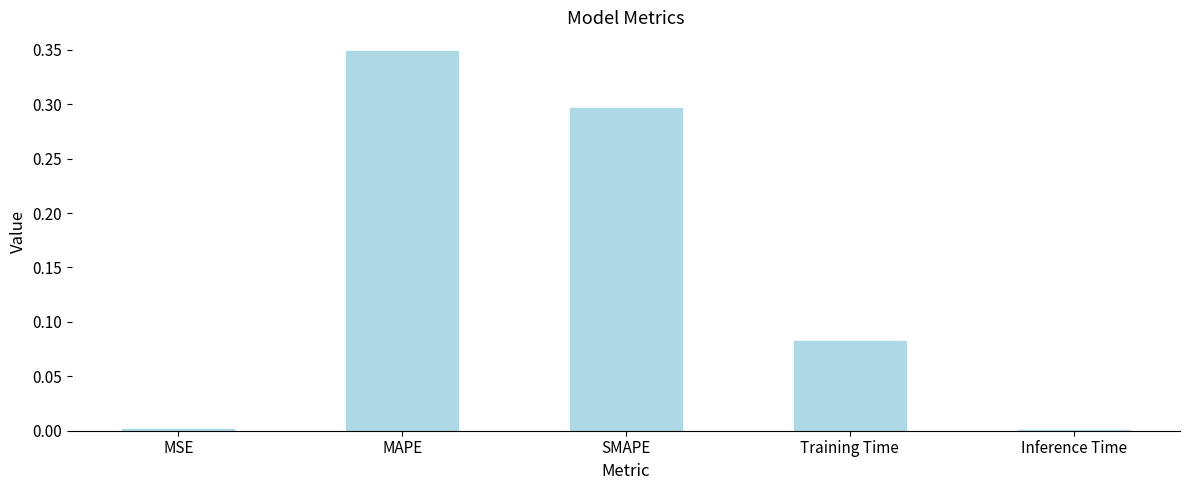

What is the sum of all values?

0.7